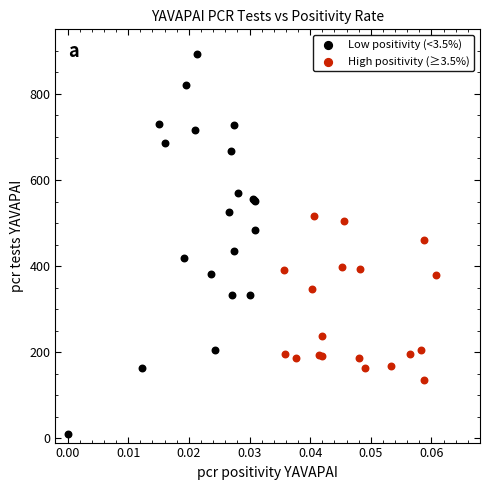

What are all the series names shown in the legend?

Low positivity (<3.5%), High positivity (≥3.5%)